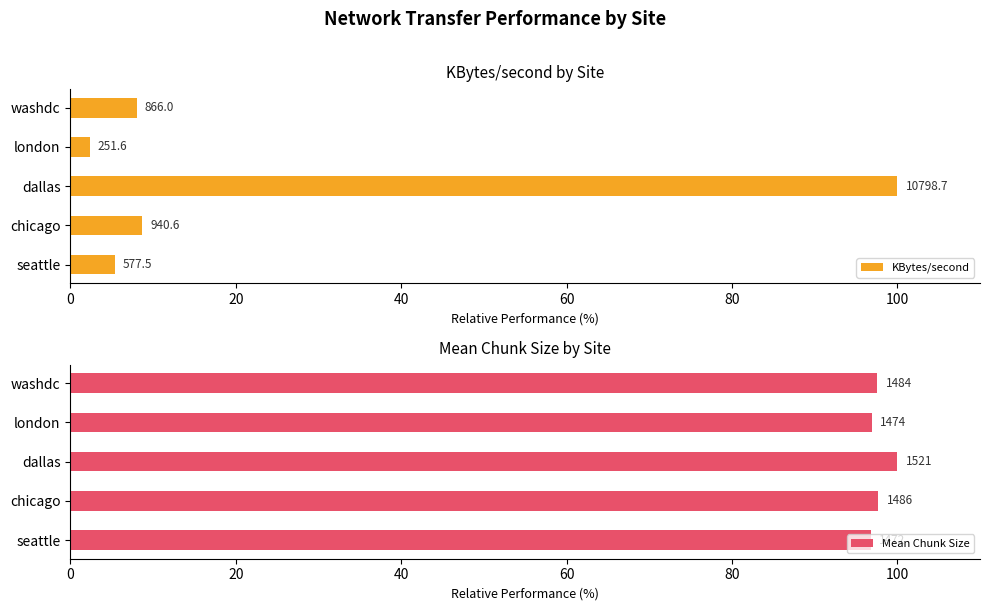

How many data points in Mean Chunk Size are less than 97?

2